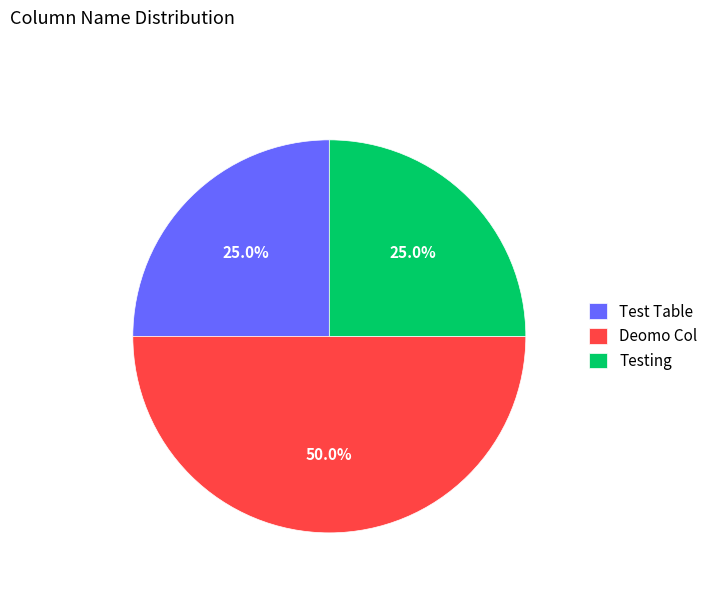

Is Test Table the majority of the pie?

No